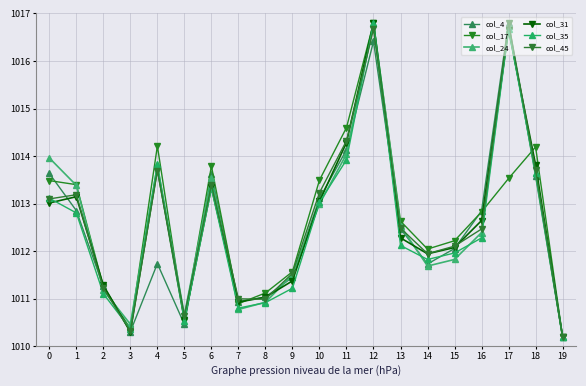

Reading left to right, what are all the values shown in this chart?

col_4: 0=1013.6	1=1012.9	2=1011.3	3=1010.3	4=1011.7	5=1010.5	6=1013.6	7=1010.9	8=1011.0	9=1011.5	10=1013.1	11=1014.1	12=1016.4	13=1012.5	14=1011.7	15=1012.1	16=1012.8	17=1016.8	18=1013.6	19=1010.2
col_17: 0=1013.5	1=1013.4	2=1011.3	3=1010.4	4=1014.2	5=1010.5	6=1013.8	7=1010.9	8=1011.1	9=1011.6	10=1013.5	11=1014.6	12=1016.8	13=1012.6	14=1012.0	15=1012.2	16=1012.8	17=1013.5	18=1014.2	19=1010.2
col_24: 0=1014.0	1=1013.4	2=1011.2	3=1010.5	4=1013.8	5=1010.7	6=1013.5	7=1010.8	8=1010.9	9=1011.5	10=1013.0	11=1014.0	12=1016.8	13=1012.5	14=1011.7	15=1011.8	16=1012.4	17=1016.7	18=1013.6	19=1010.2
col_31: 0=1013.0	1=1013.1	2=1011.3	3=1010.3	4=1013.7	5=1010.6	6=1013.3	7=1010.9	8=1011.0	9=1011.4	10=1013.0	11=1014.3	12=1016.8	13=1012.3	14=1011.9	15=1012.1	16=1012.6	17=1016.7	18=1013.8	19=1010.2
col_35: 0=1013.1	1=1012.8	2=1011.1	3=1010.4	4=1013.8	5=1010.5	6=1013.3	7=1010.8	8=1010.9	9=1011.2	10=1013.0	11=1013.9	12=1016.8	13=1012.1	14=1011.8	15=1012.0	16=1012.3	17=1016.7	18=1013.6	19=1010.2
col_45: 0=1013.1	1=1013.2	2=1011.2	3=1010.3	4=1013.7	5=1010.6	6=1013.4	7=1011.0	8=1011.0	9=1011.5	10=1013.2	11=1014.3	12=1016.7	13=1012.5	14=1011.9	15=1012.1	16=1012.5	17=1016.8	18=1013.7	19=1010.2